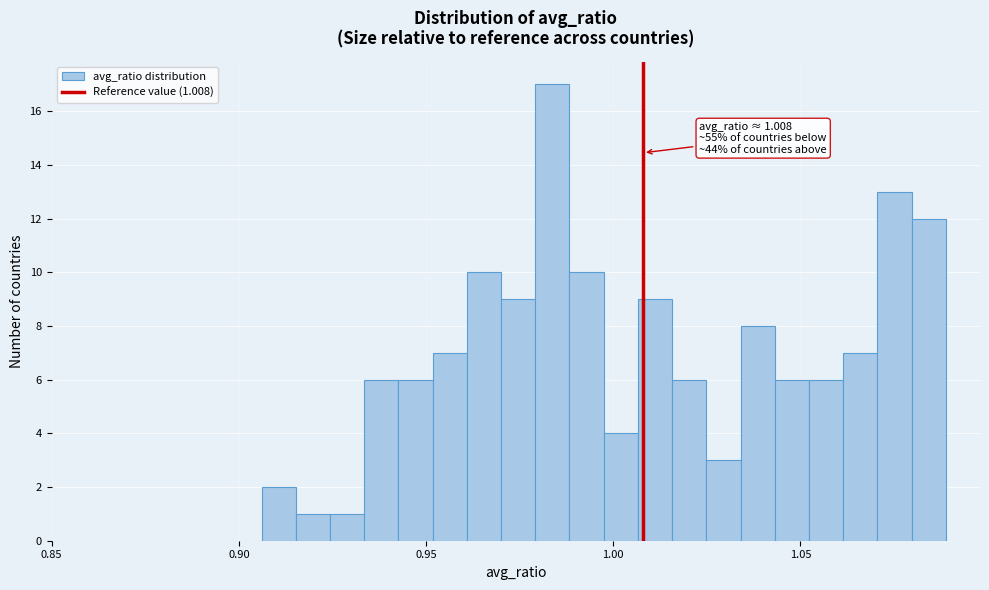

Read against the x-axis, roughly where is the centre of the tallest bar?

0.985